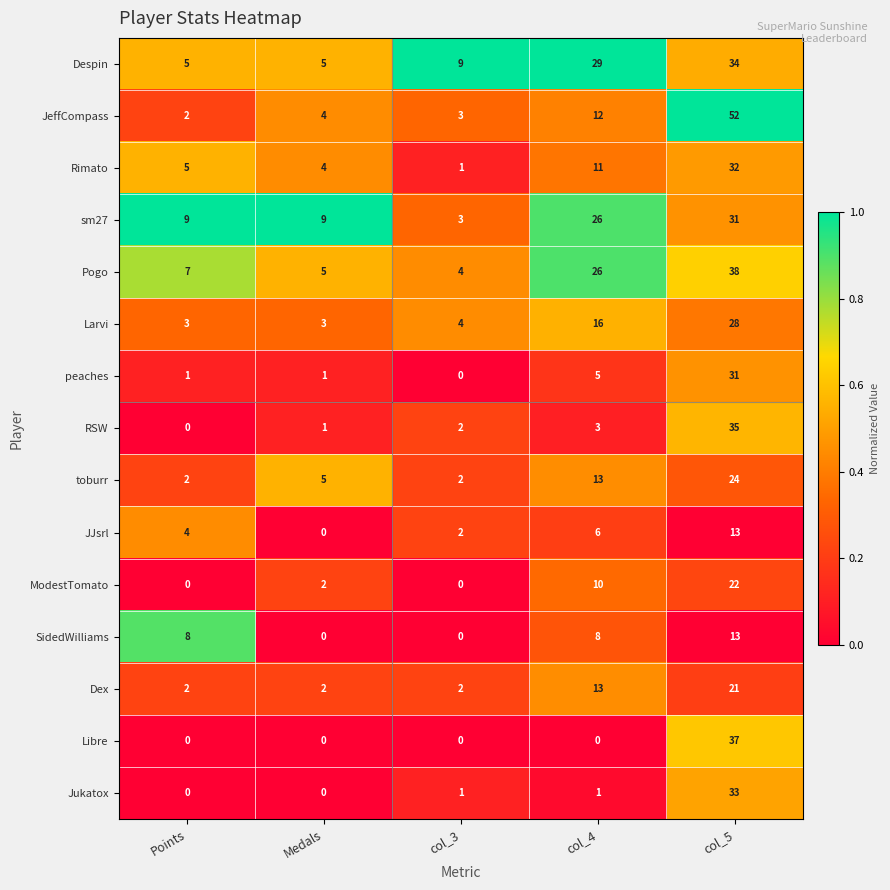

Is it true that Rimato equals 16 at col_4?

False